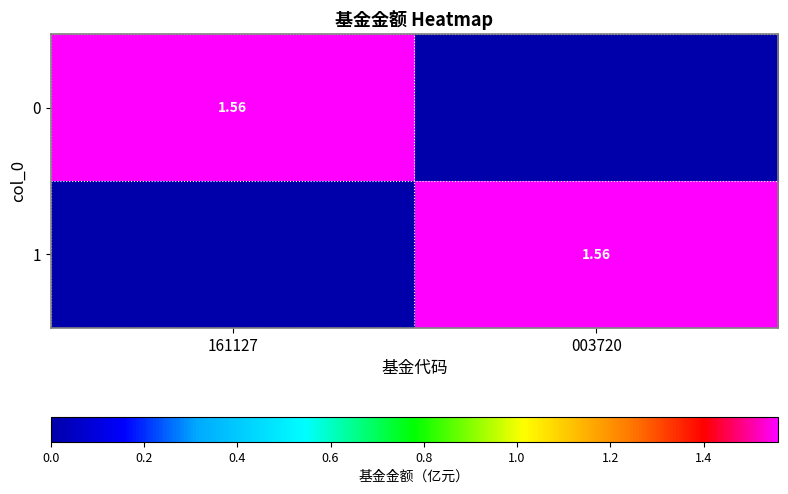

At which category does the chart reach its peak across all series?

161127